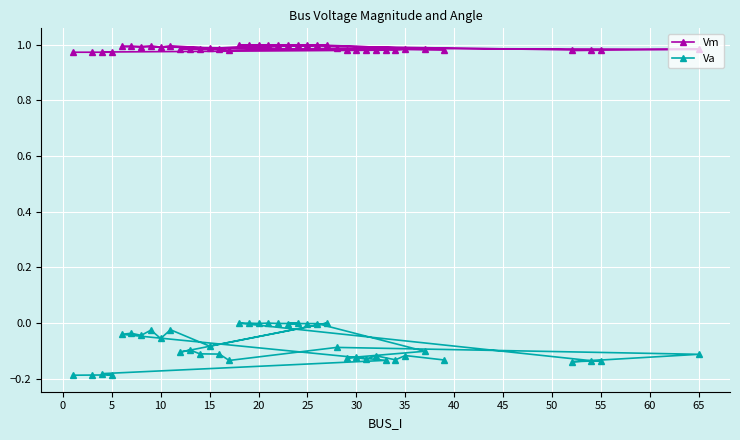

What is the maximum value shown in the chart?

1.0